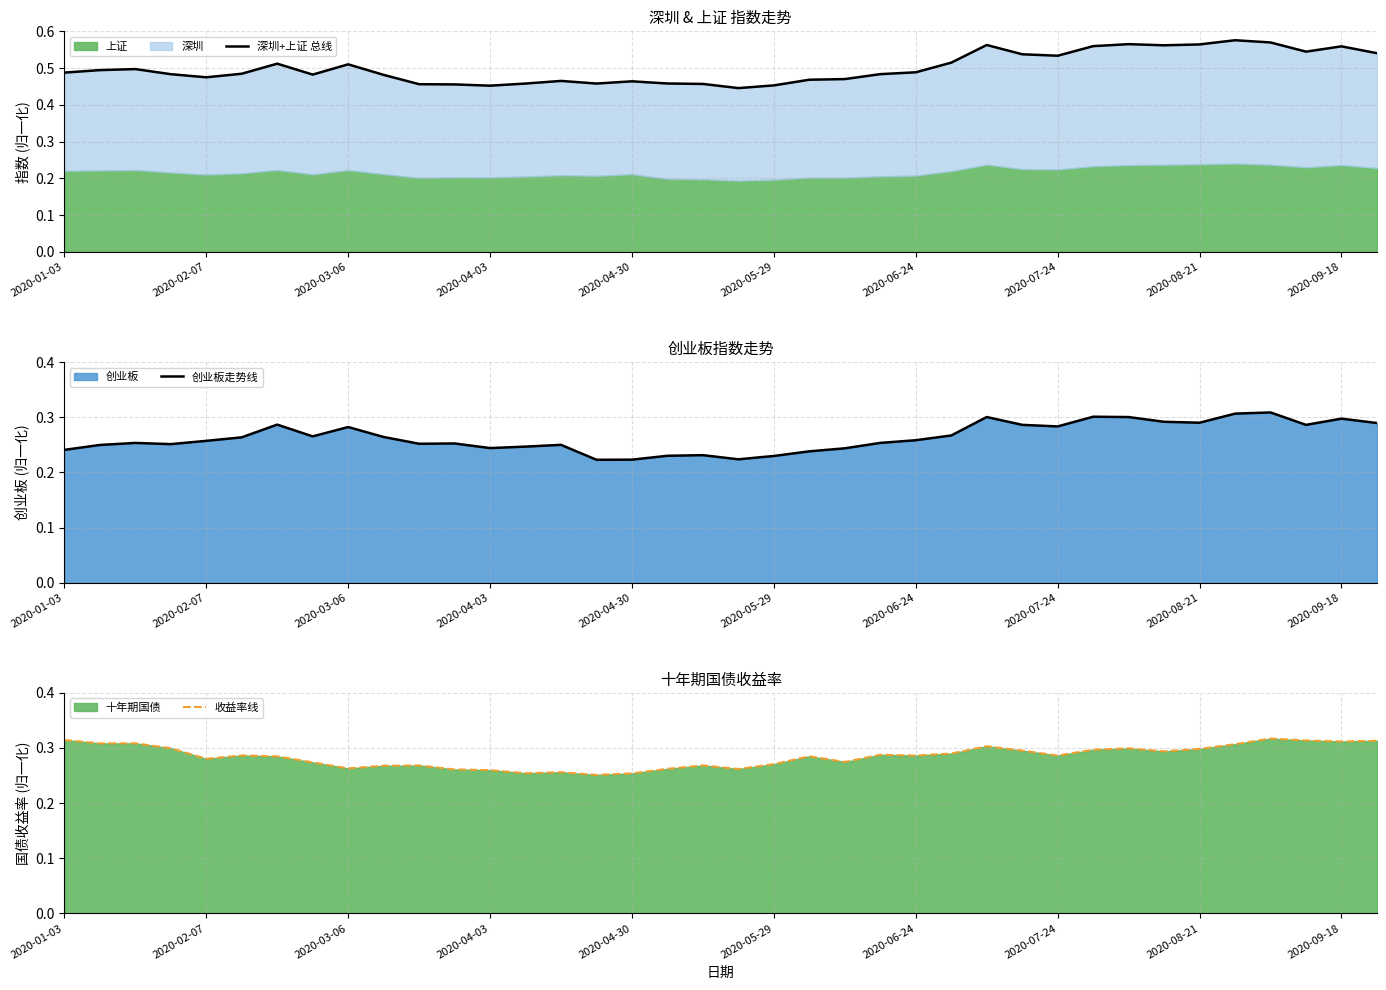

What is the difference between the highest and lowest values at 2020-06-24?

0.2